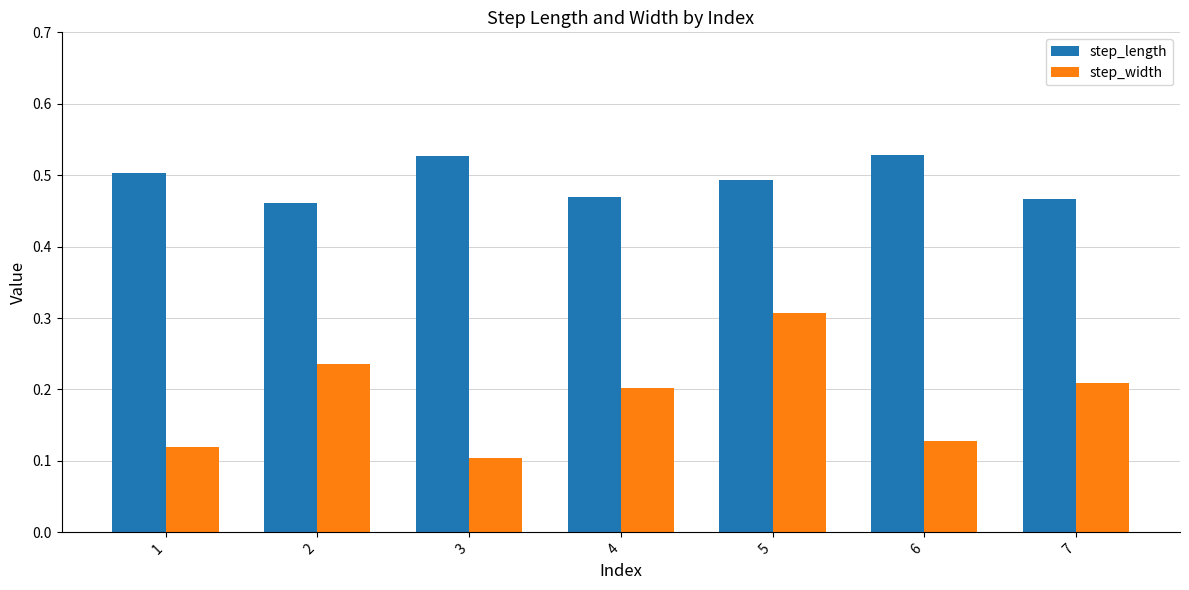

True or false: step_length has a value of 0.5 at 7.

True